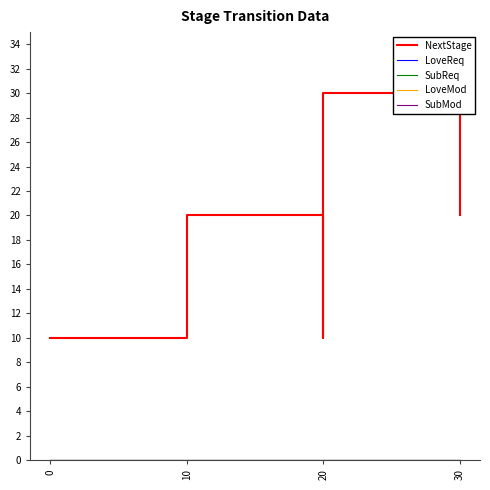

True or false: LoveReq has more than 2 interior local peaks.

False